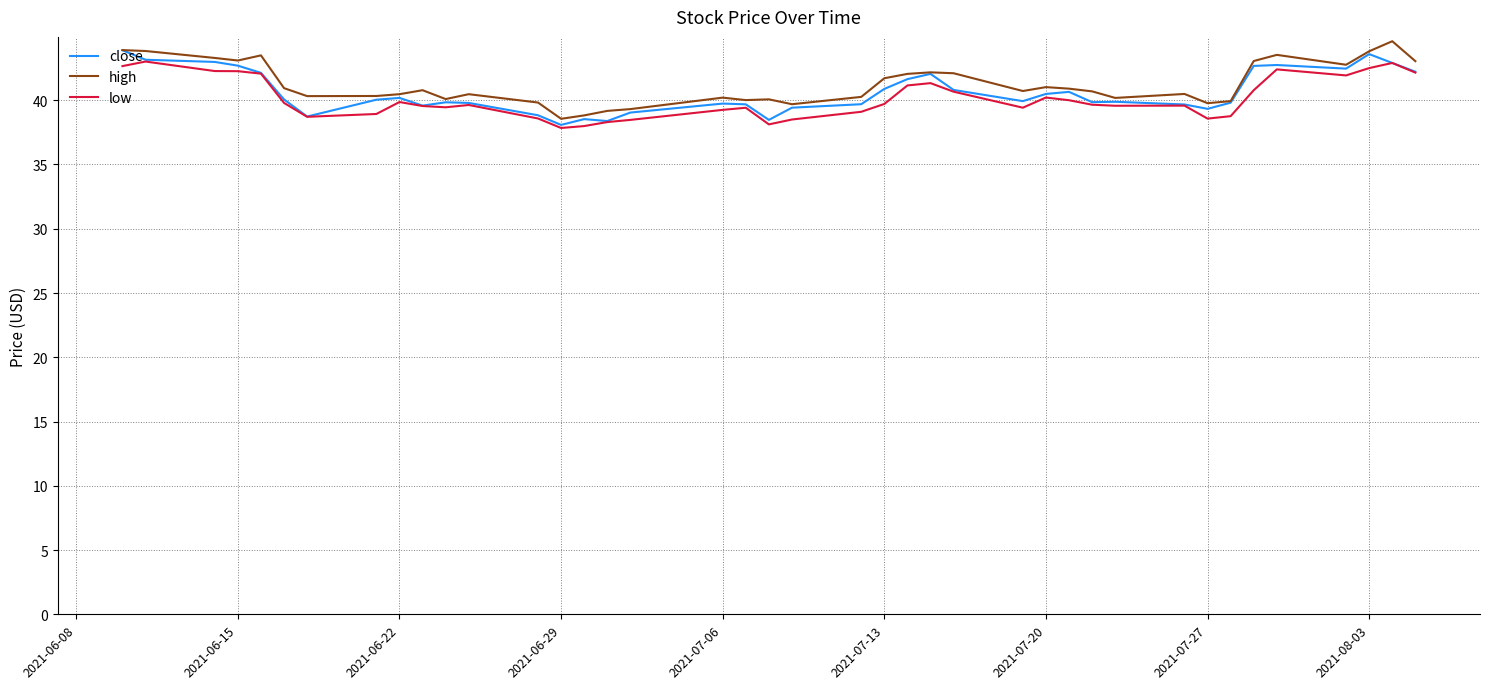

How many lines are shown in the chart?

3